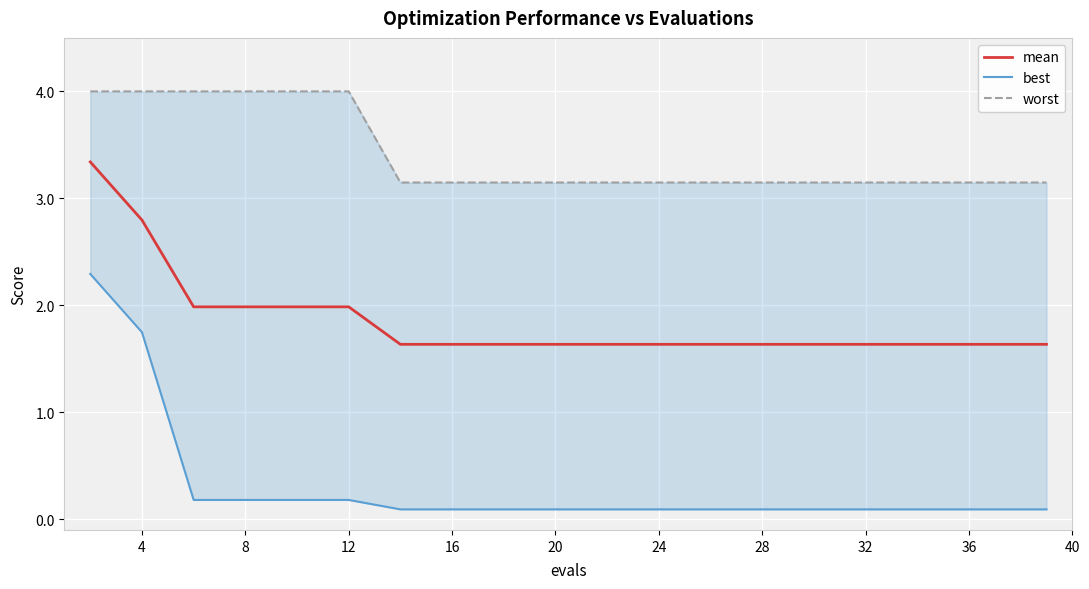

The value of mean at 4 is 2.8. True or false?

True